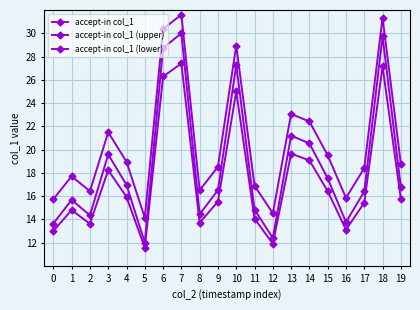

How many data points in accept-in col_1 (lower) are above 15?

12